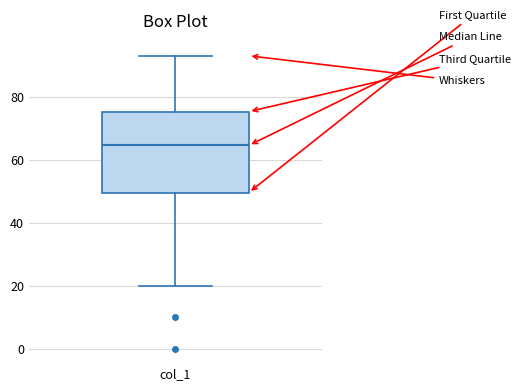

Read this box plot against the y-axis: the position of the median line, the range covered by the box, and the ends of both whiskers. The values are not printed on the chart, so give them approximately, as read against the axis.

median 64, box 50 to 76, whiskers 20 to 94